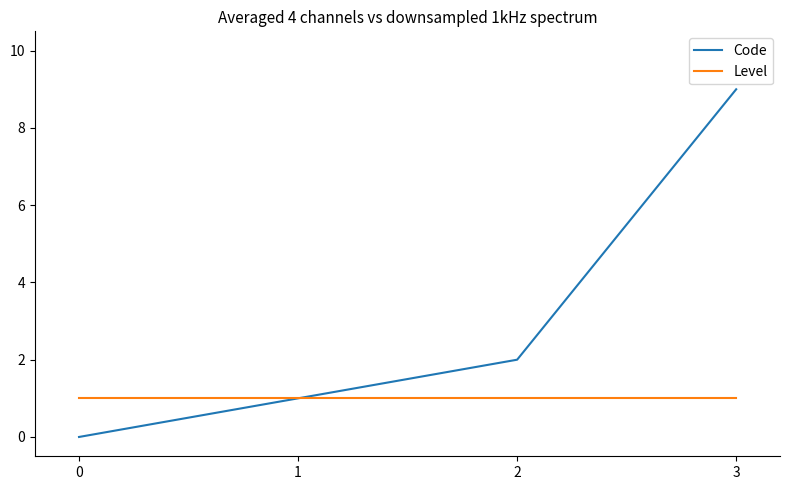

List the series in order of their overall mean, highest first.

Code, Level